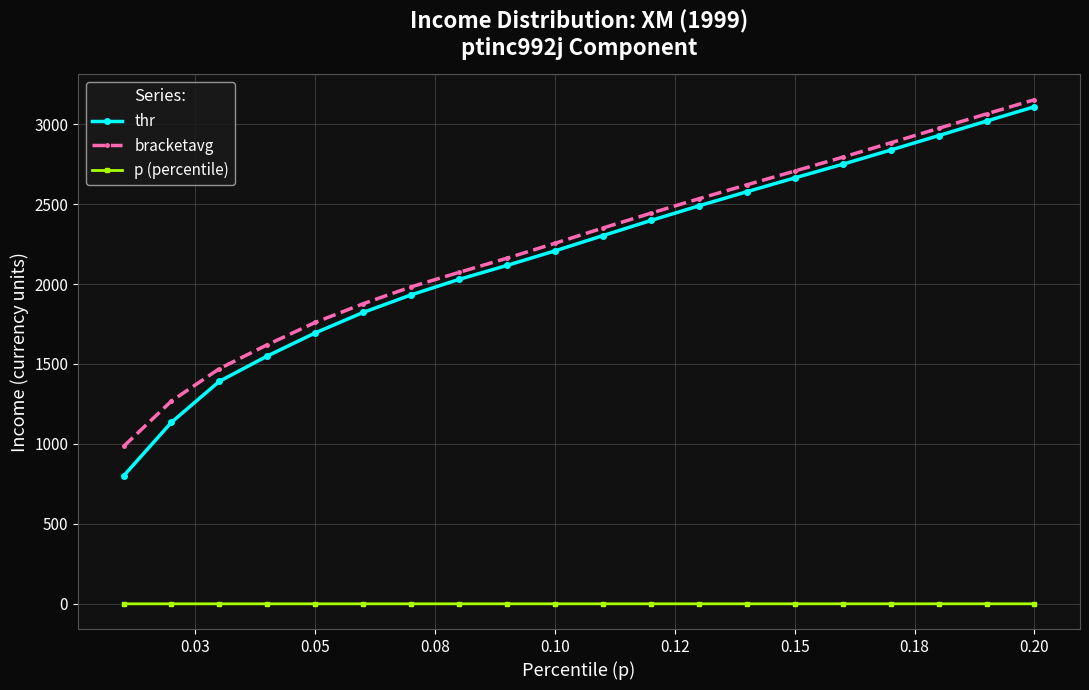

Which series has the largest total across all categories?

bracketavg